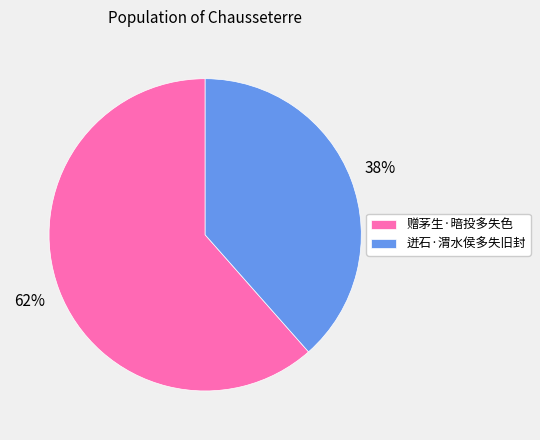

To the nearest percent, what is the combined percentage of 赠茅生·暗投多失色 and 迸石·渭水侯多失旧封?

100%